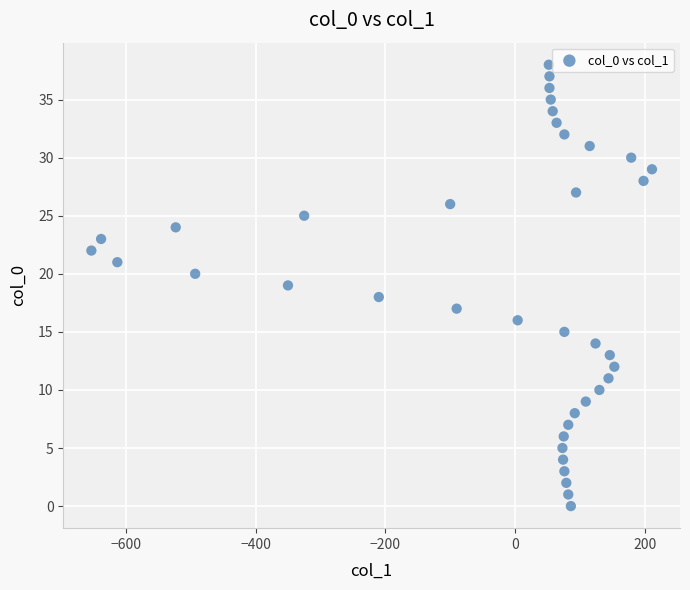

What is the range of X values (max minus min)?

864